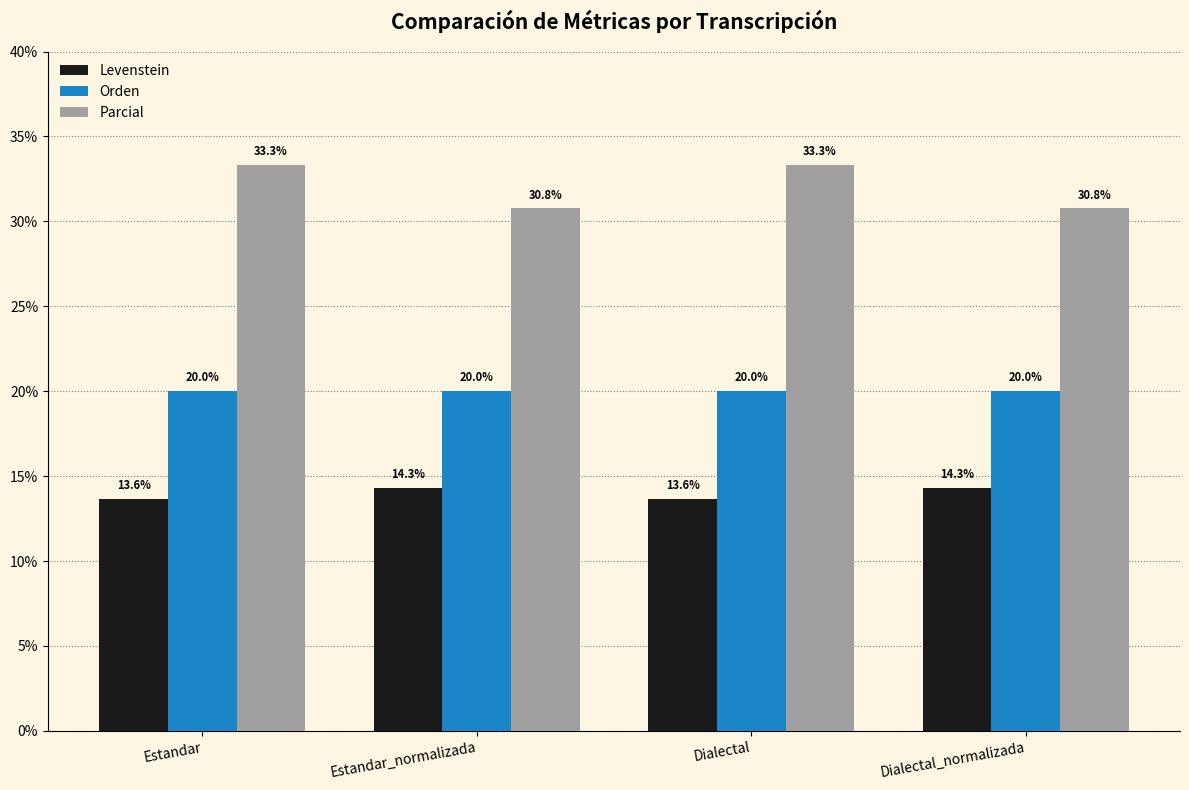

Is it true that Parcial equals 6.9 at Estandar?

False